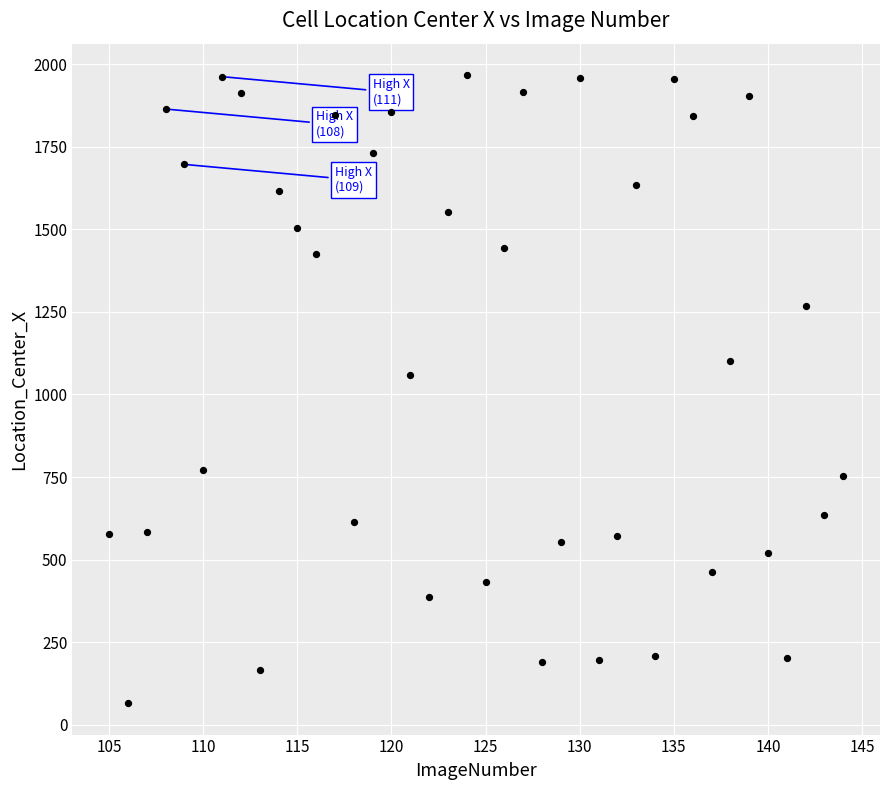

What Y value in the scatter plot is closest to 1016?

1058.5